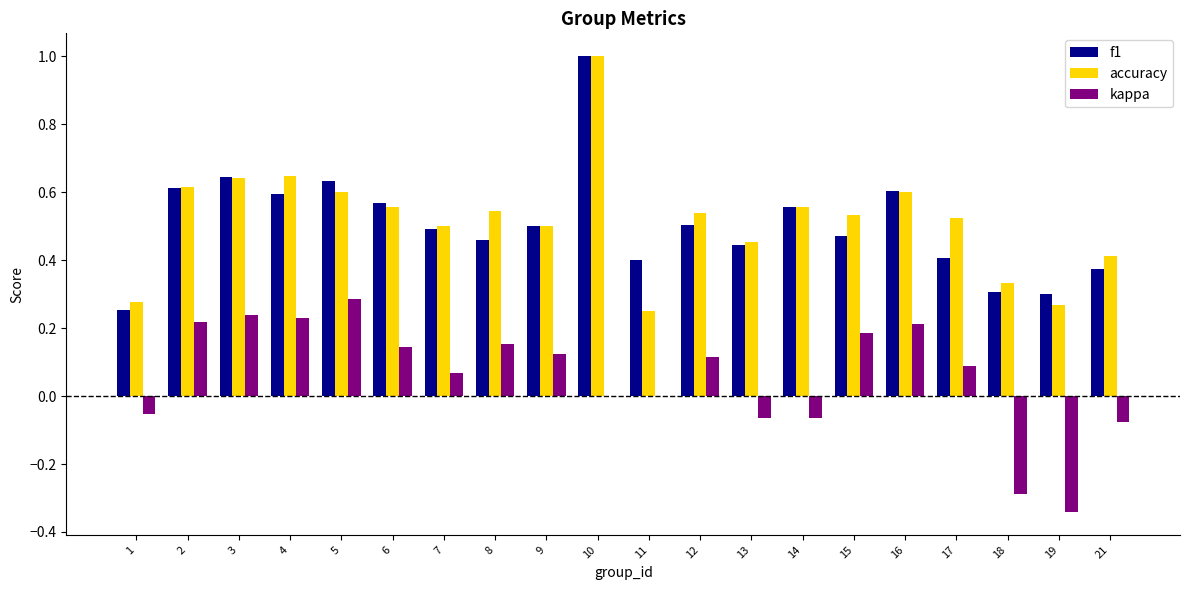

Does the chart contain stacked bars?

No